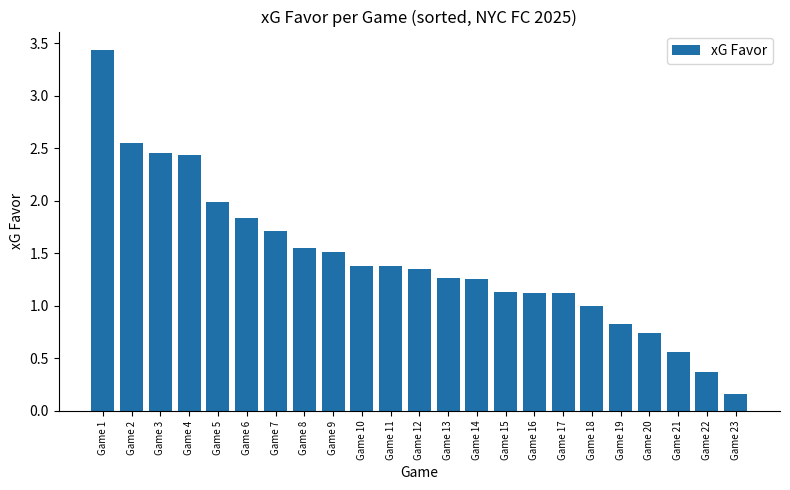

At which category does the chart reach its minimum across all series?

Game 23